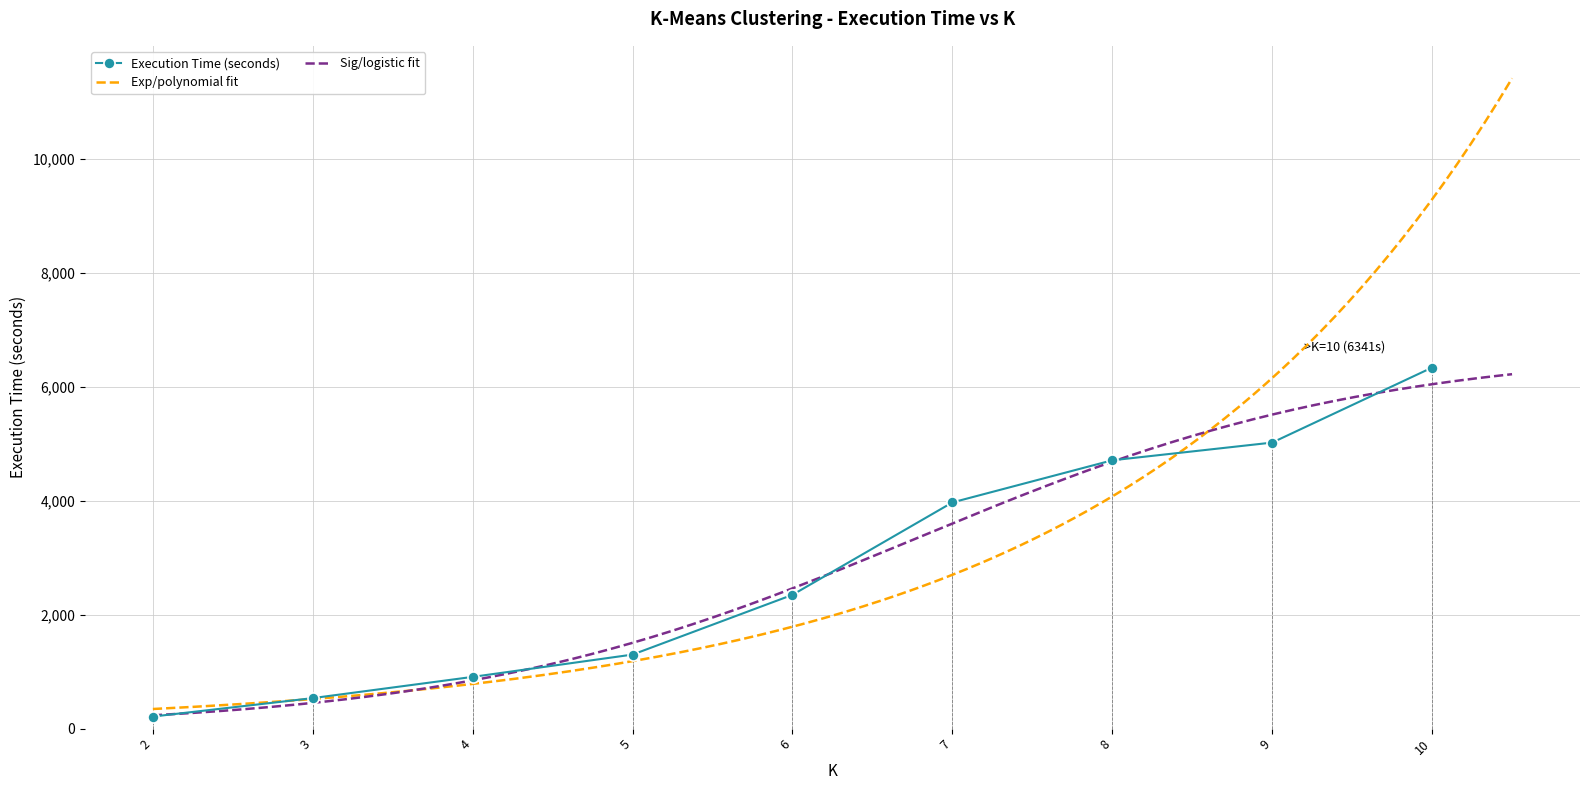

Is it true that the value at 2 is 212.2?

True